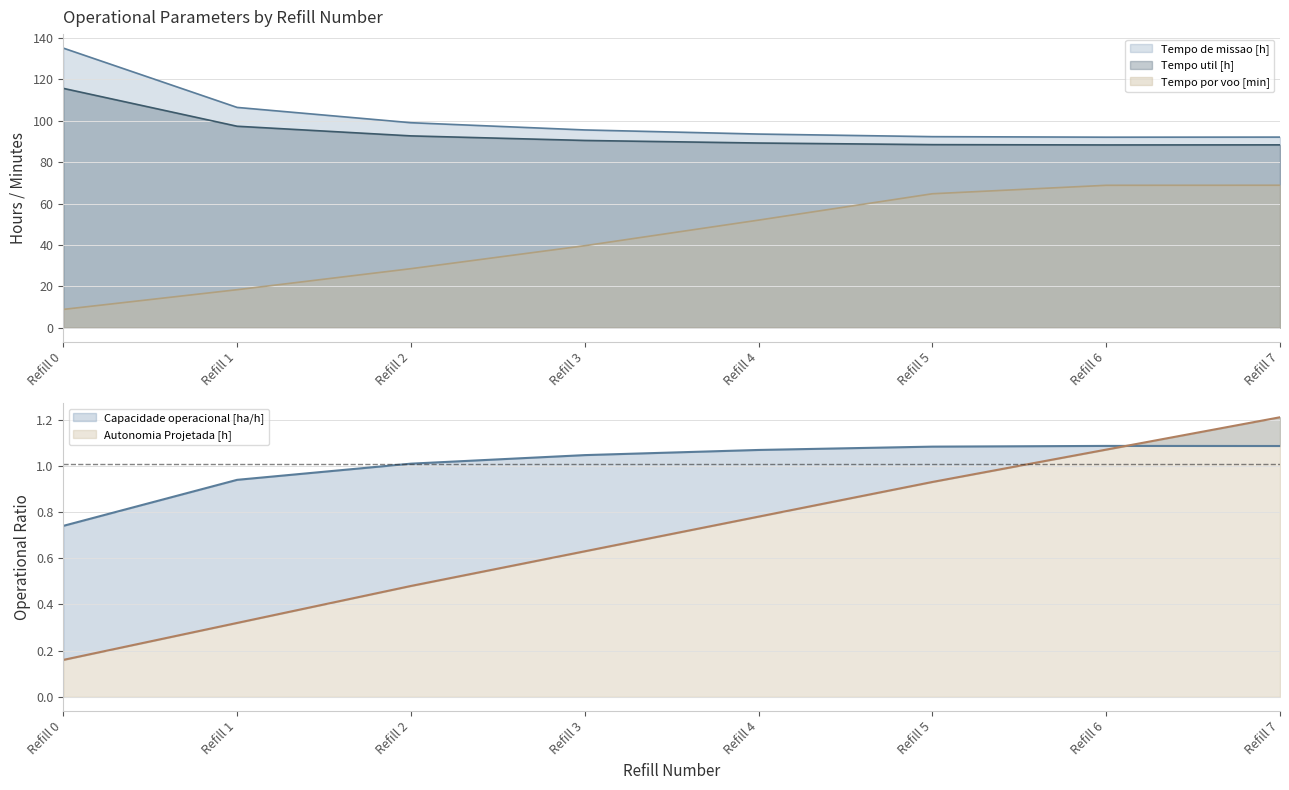

True or false: Tempo por voo [min] has a value of 39.6 at Refill 3.

True